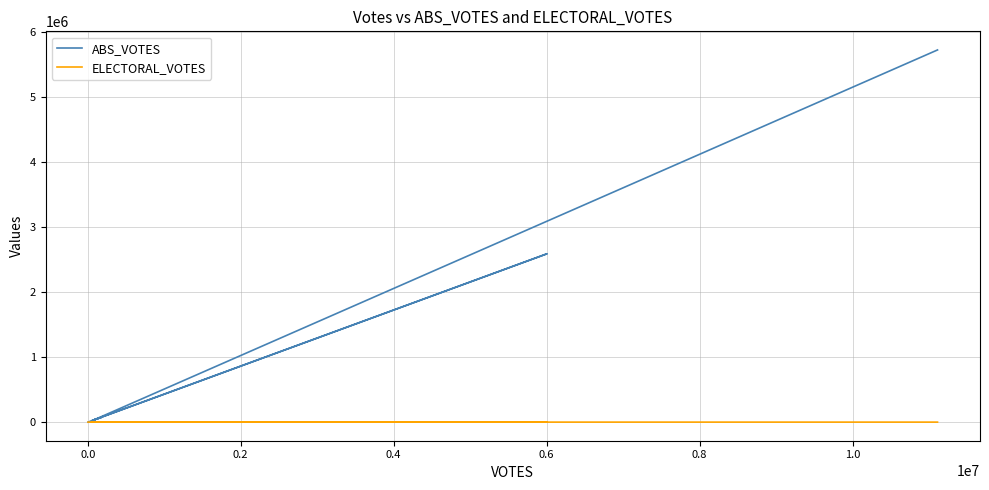

What is the label of the 2nd point from the right?

0.8